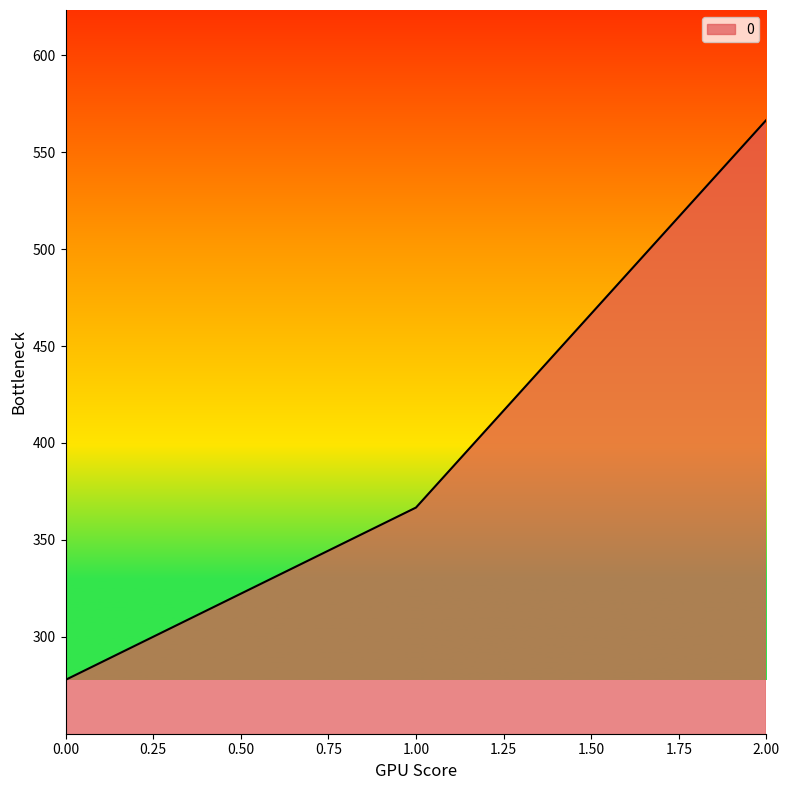

Where is the data nearest to the value 422?

1.00